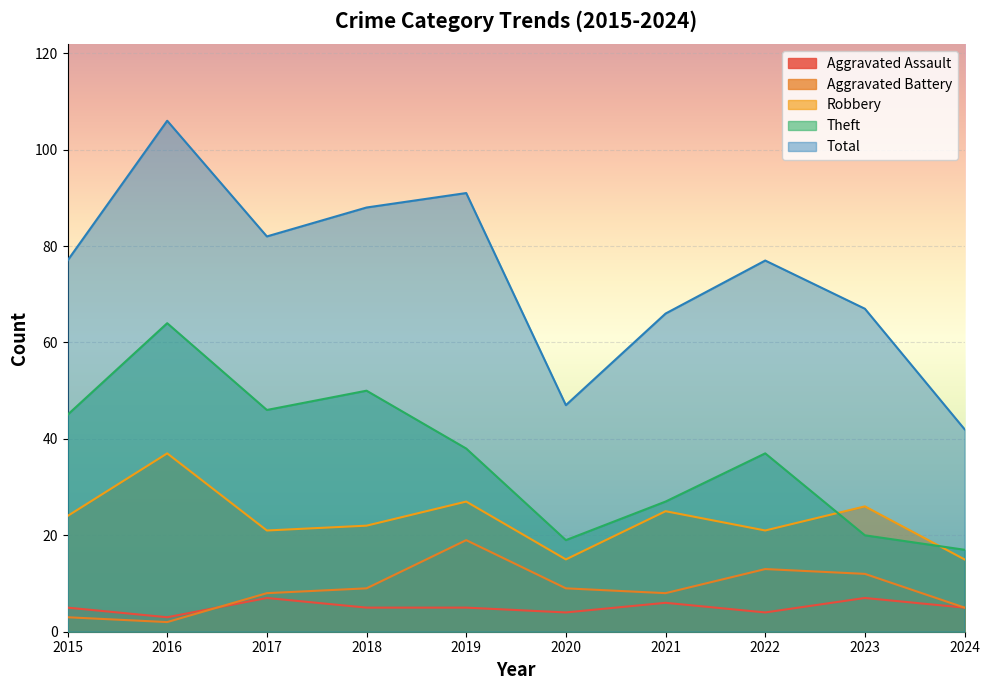

Reading left to right, transcribe all the data shown in this chart.

Aggravated Assault: 5	3	7	5	5	4	6	4	7	5
Aggravated Battery: 3	2	8	9	19	9	8	13	12	5
Robbery: 24	37	21	22	27	15	25	21	26	15
Theft: 45	64	46	50	38	19	27	37	20	17
Total: 77	106	82	88	91	47	66	77	67	42